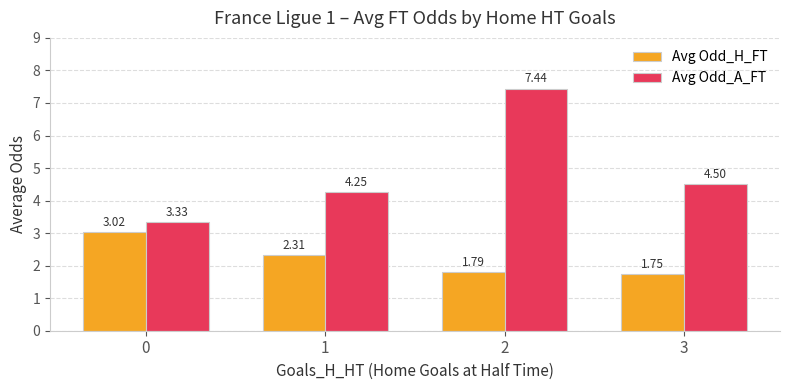

How many groups of bars are there?

4